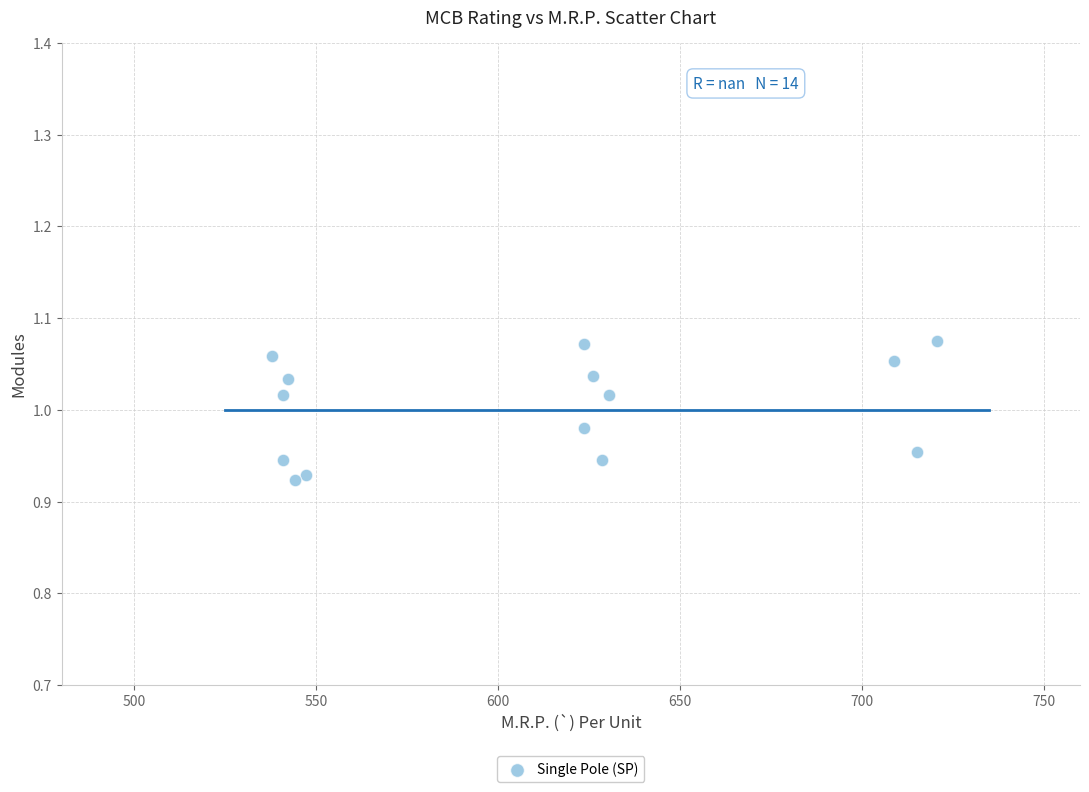

What is the range of X values (max minus min)?

182.9